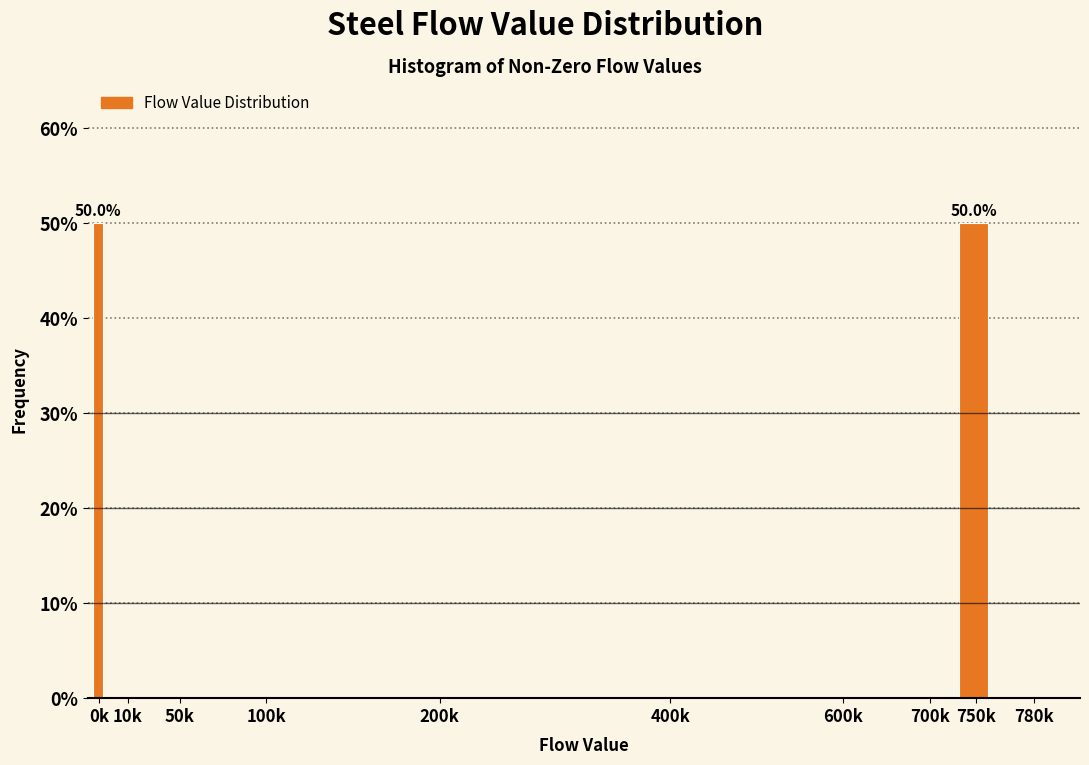

Reading right to left, extract all data points from this chart.

780k=0	750k=50	700k=0	600k=0	400k=0	200k=0	100k=0	50k=0	10k=0	0k=50